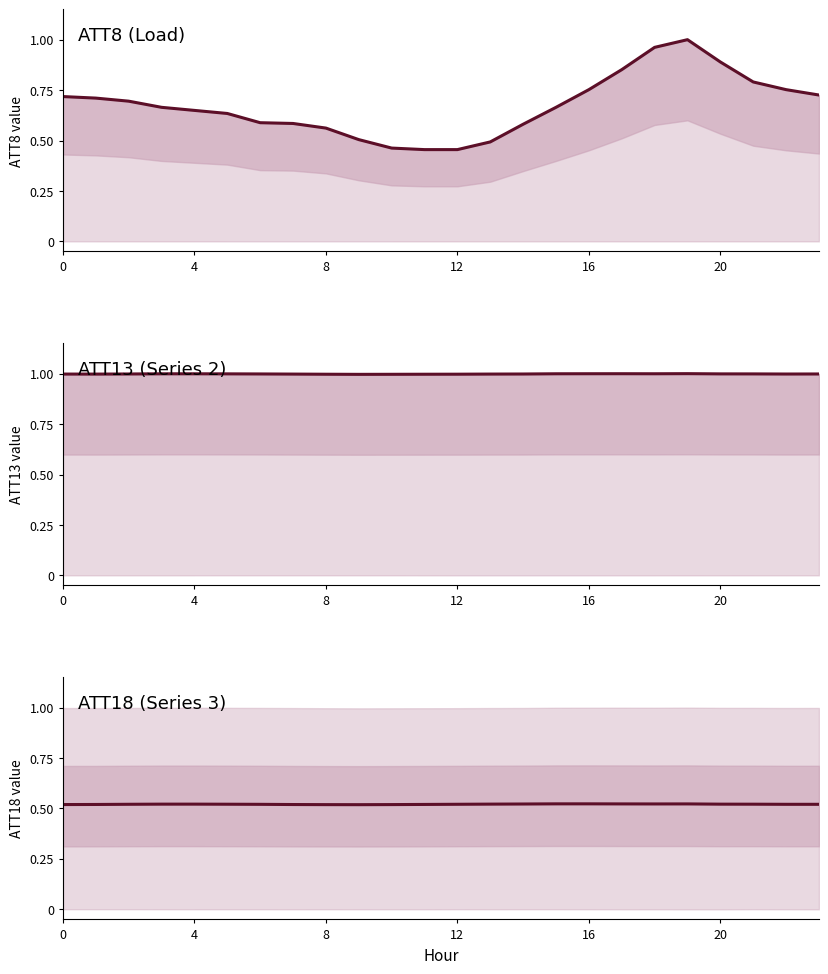

Which series has the widest spread of values?

ATT8